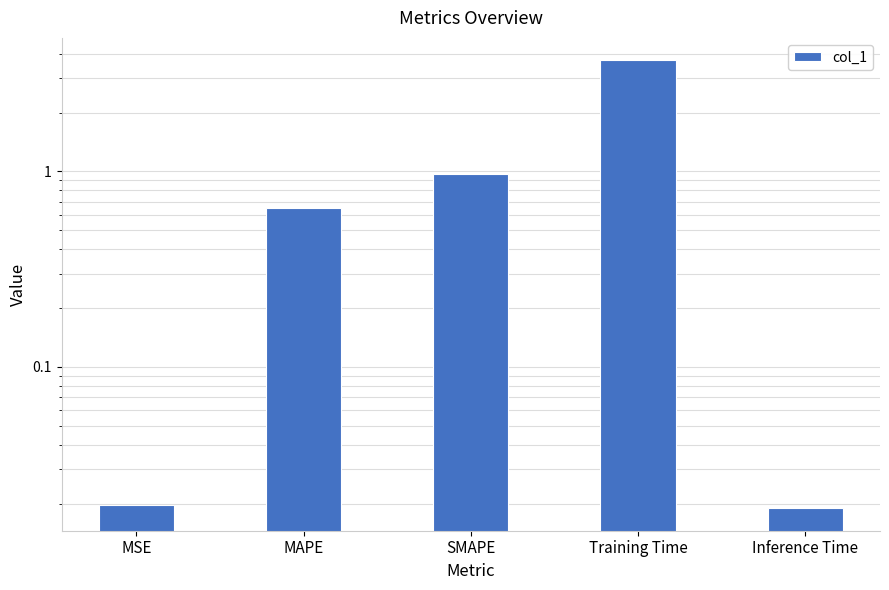

What is the label of the 1st bar from the right?

Inference Time